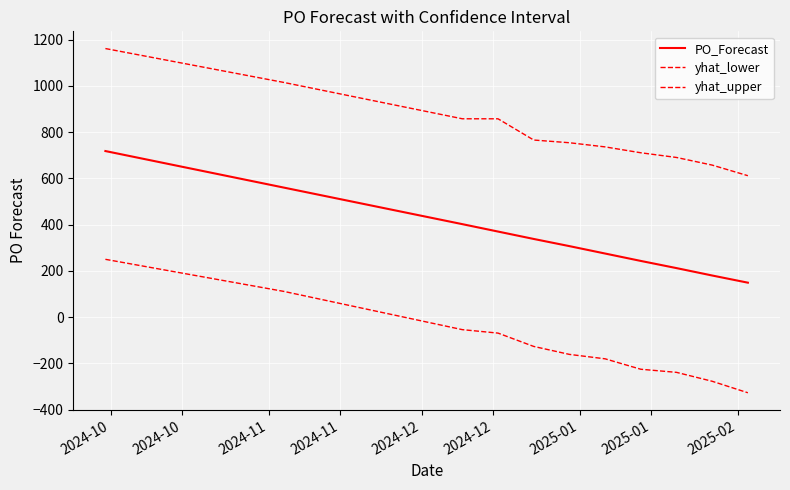

What is the minimum value shown in the chart?

-326.9